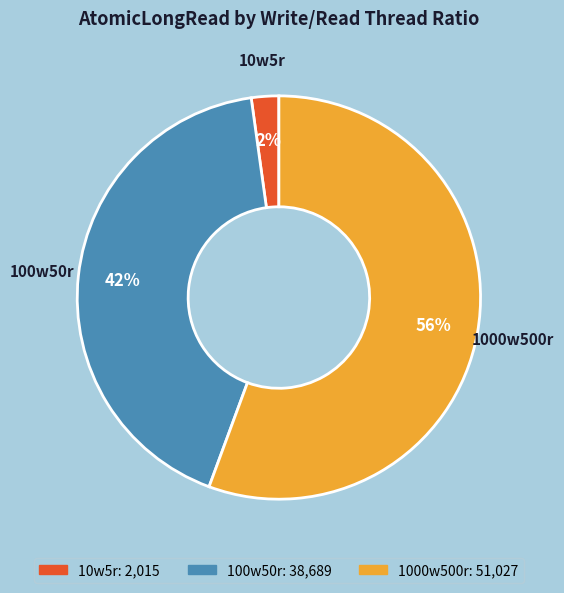

Approximately how many times larger is the value at 100w50r compared to 1000w500r?

0.8